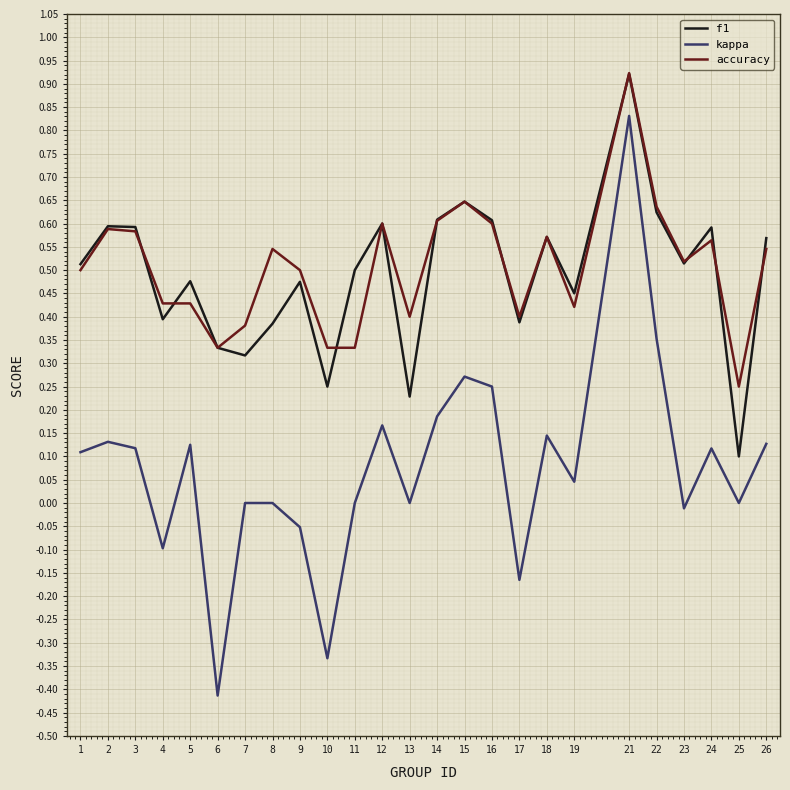

True or false: f1 and kappa intersect in this chart.

False